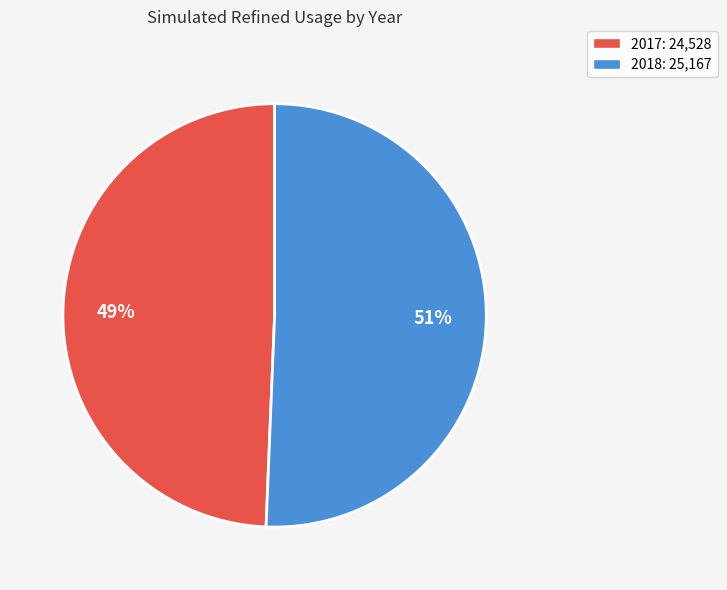

Count the number of slices in the pie.

2